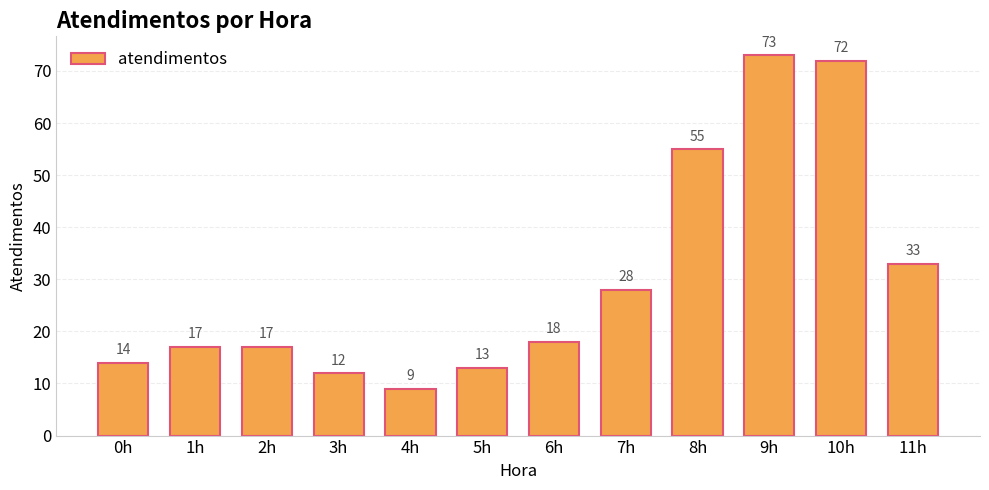

Which category has the highest value across all series?

9h